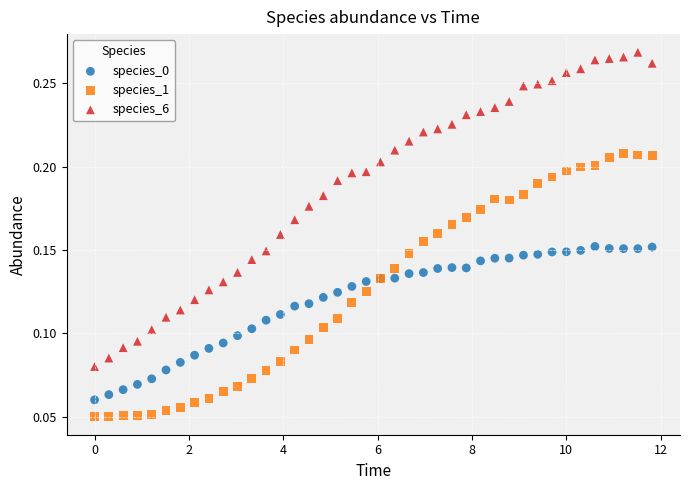

Which series has the widest spread of Y values?

species_6